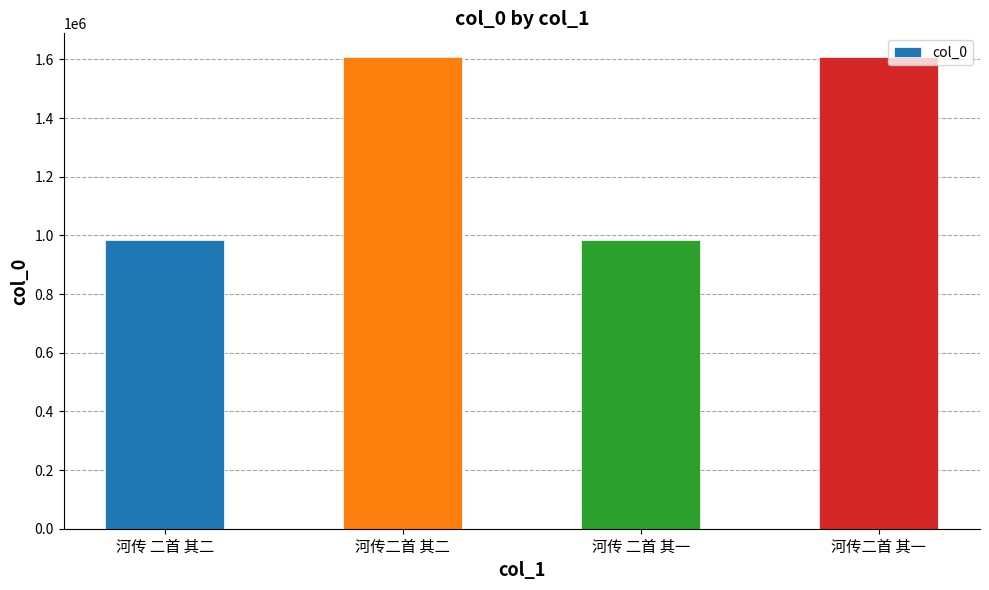

Read the value at 河传二首 其一, to the nearest 100.

1608500